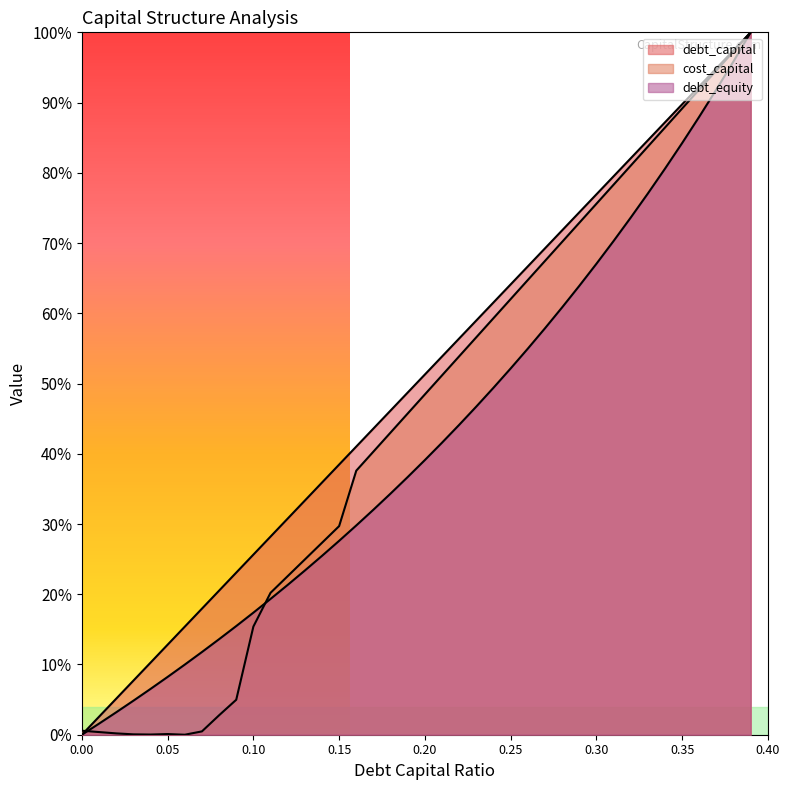

What is the label of the 9th point from the right?

0.31